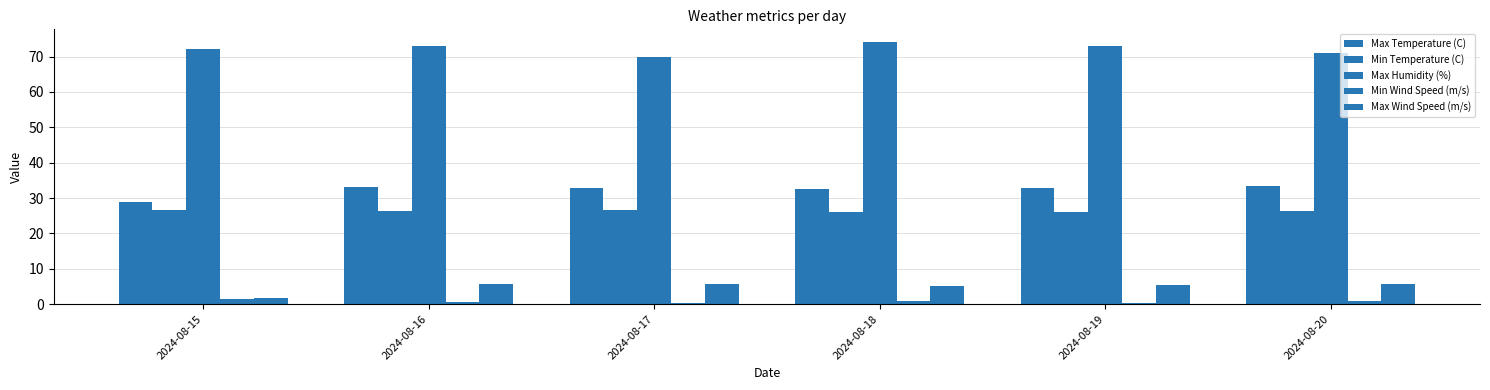

Are the bars grouped side by side (vs. stacked)?

Yes